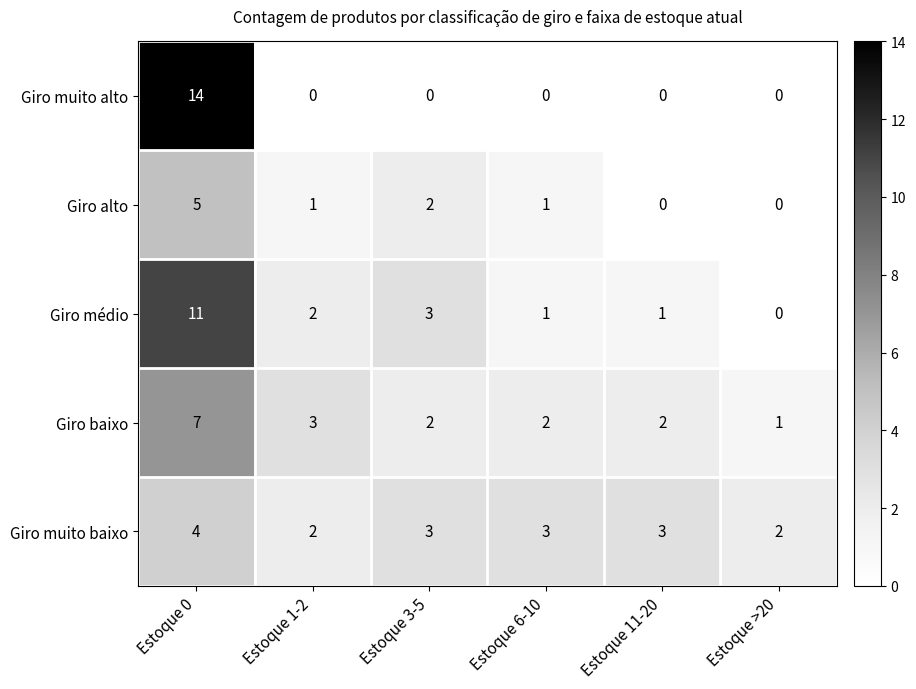

What is the total value across all series at Estoque >20?

3